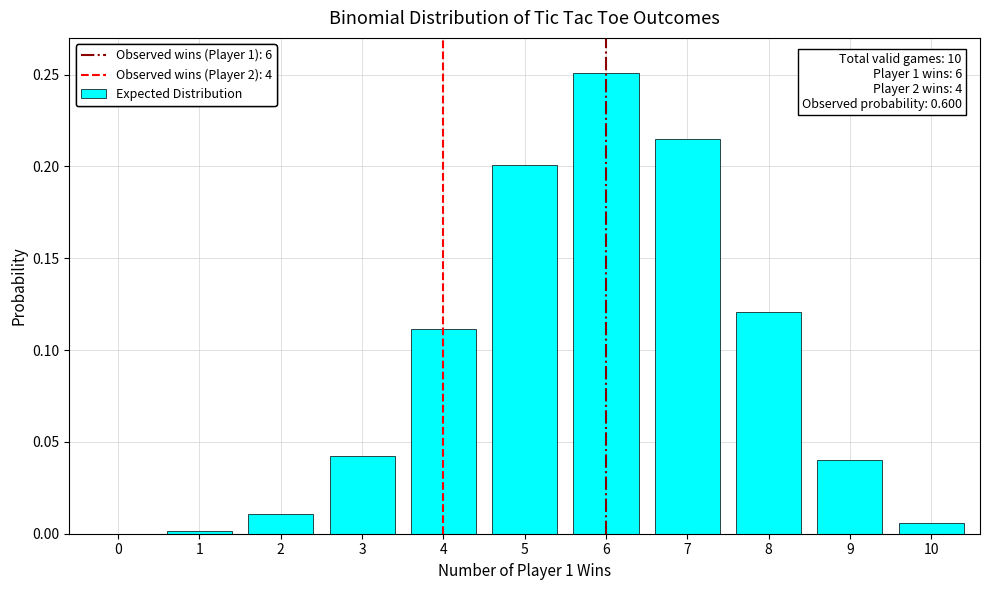

The value at 8 is 0.2. True or false?

False